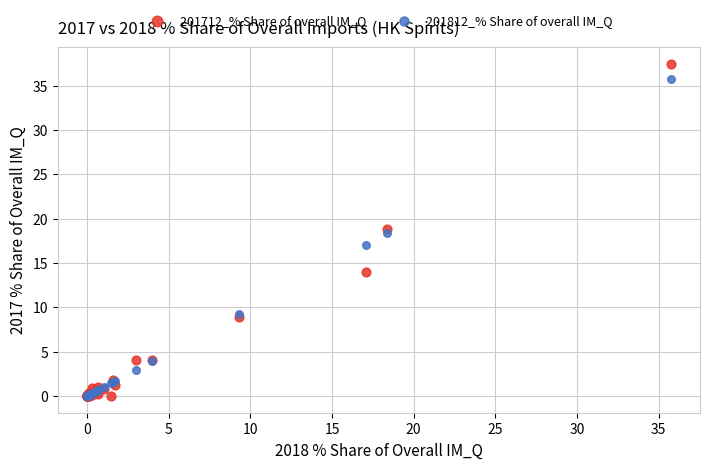

Which series has the widest spread of Y values?

201712_% Share of overall IM_Q